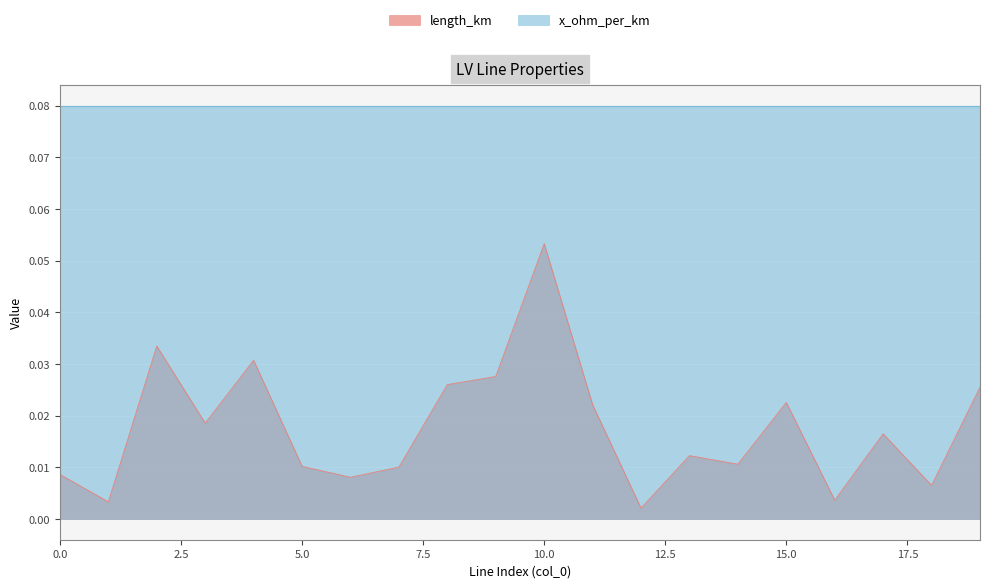

At which category does the chart reach its minimum across all series?

12